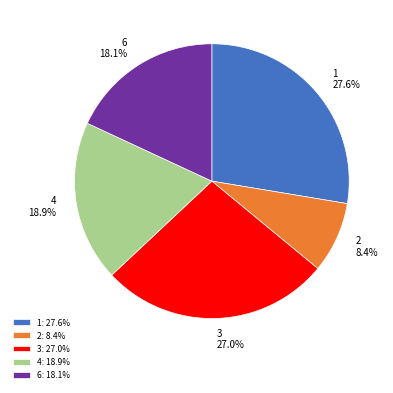

How many slices are in this pie chart?

5